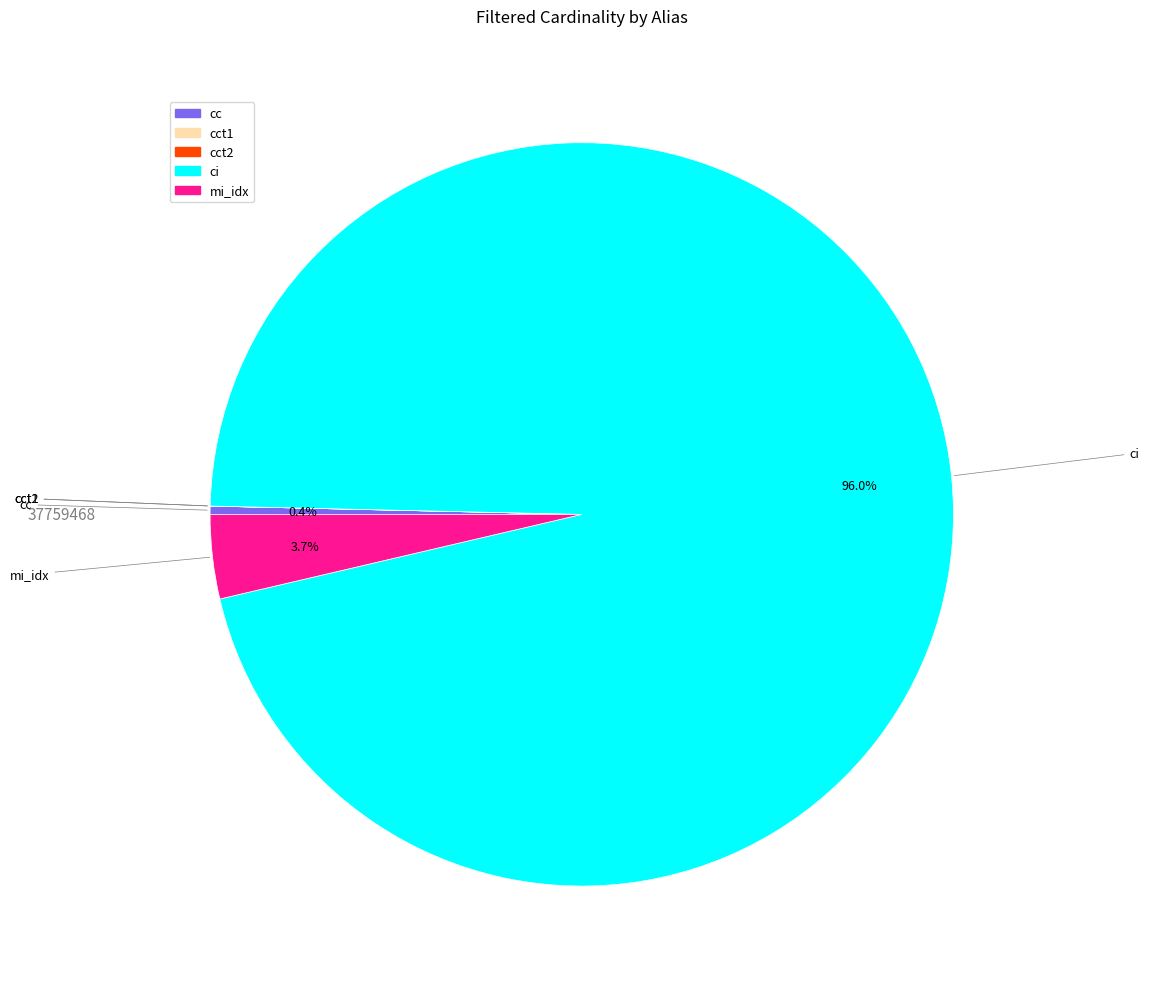

Is there any slice that represents more than half of the pie?

Yes